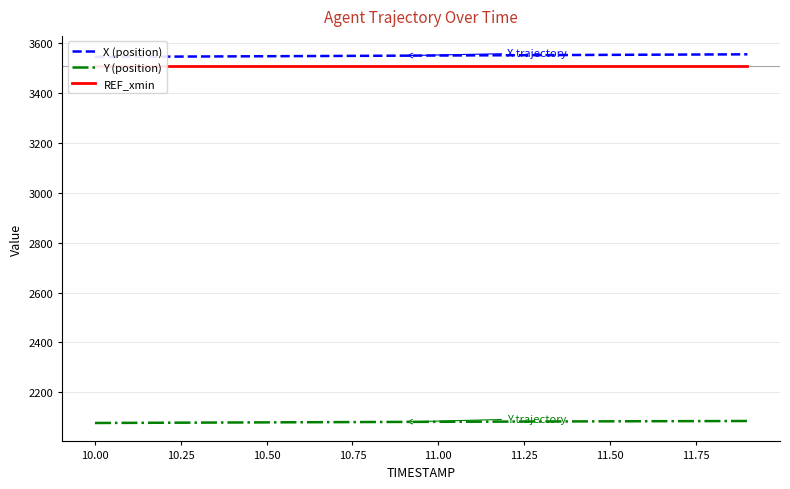

What is the minimum value for Y (position)?

2077.1